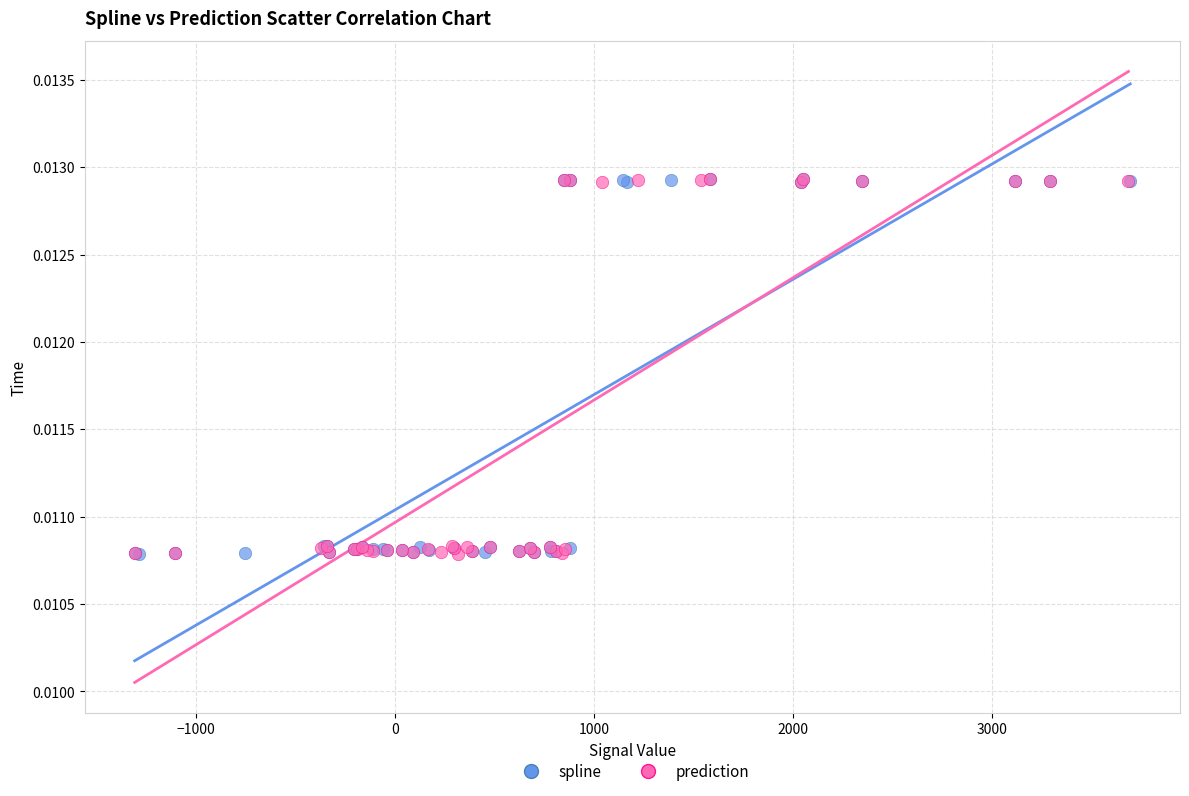

What are all the series names shown in the legend?

spline, prediction